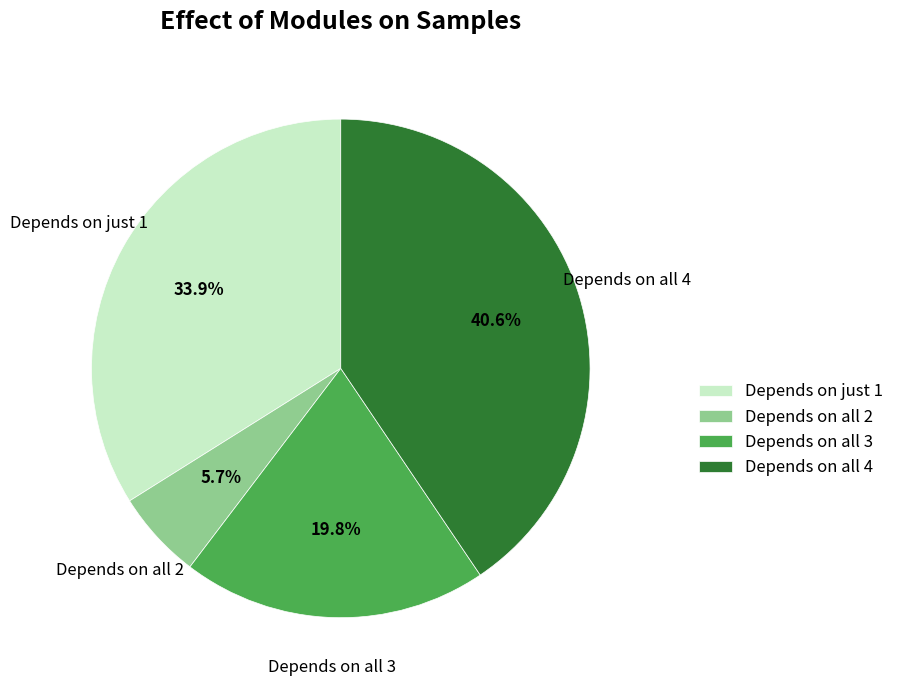

How much of the chart is everything except Depends on all 3?

80.2%